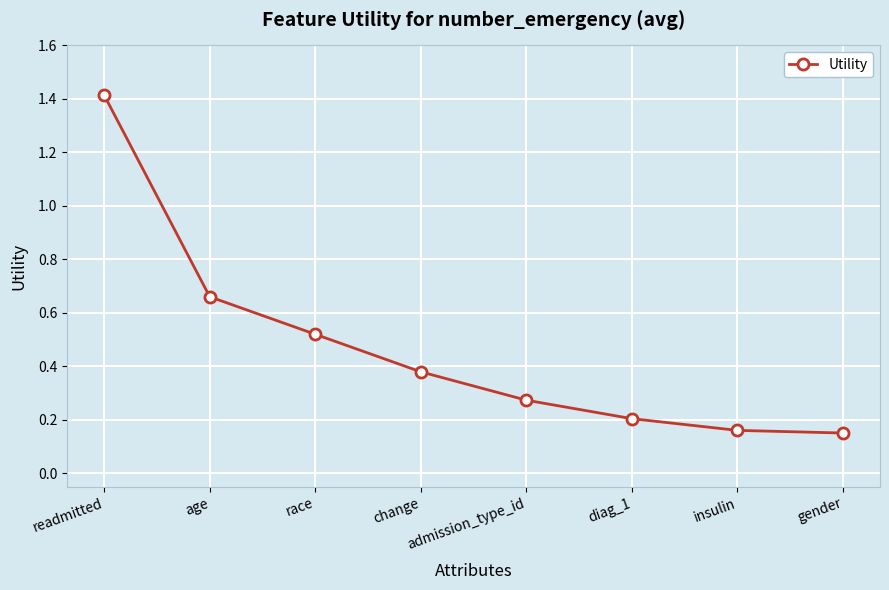

Which label corresponds to the largest value in the chart?

readmitted